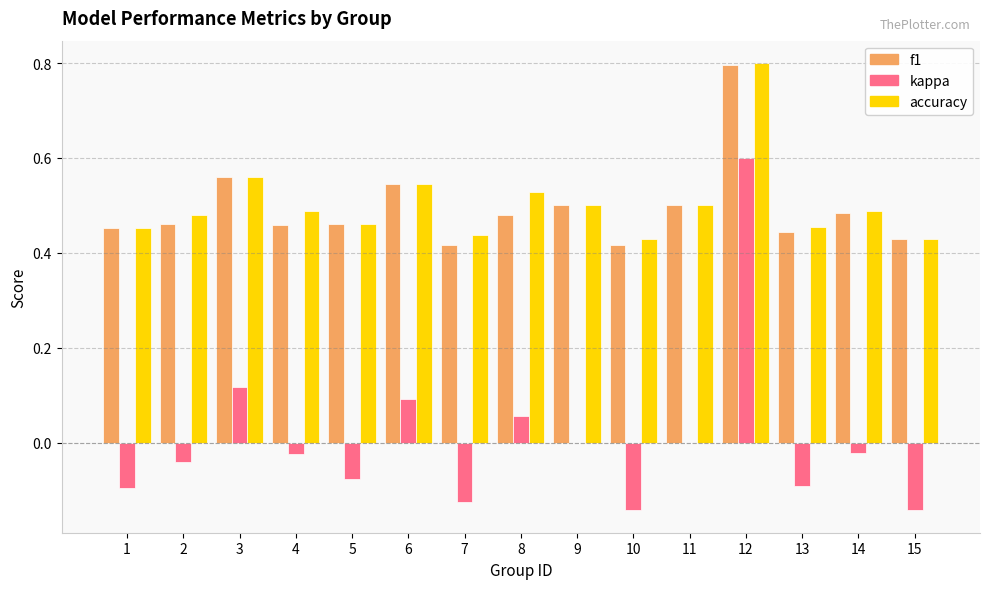

How many groups of bars are there?

15